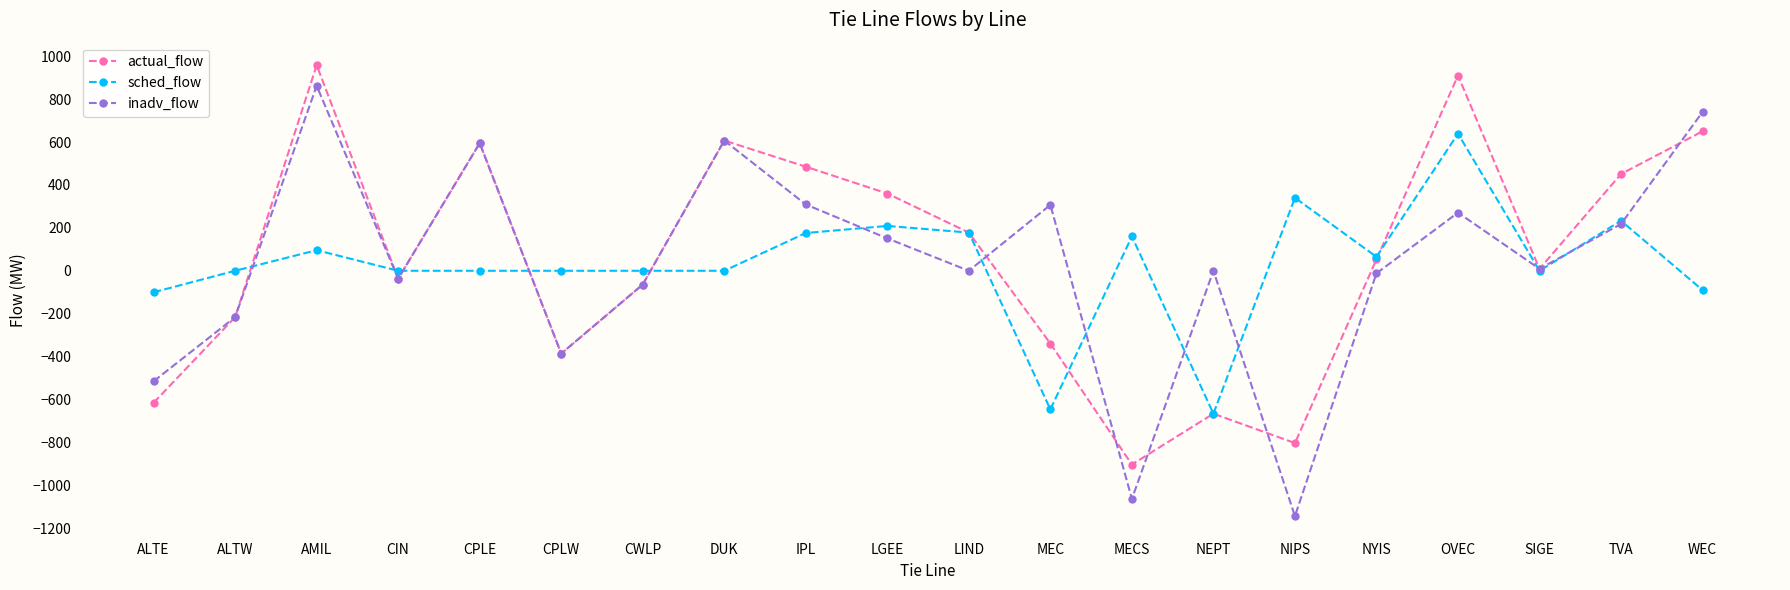

Where is the first local maximum for actual_flow?

AMIL